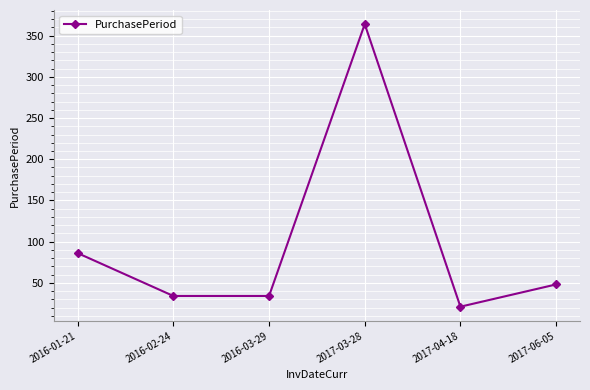

What is the difference between the maximum and minimum values?

343